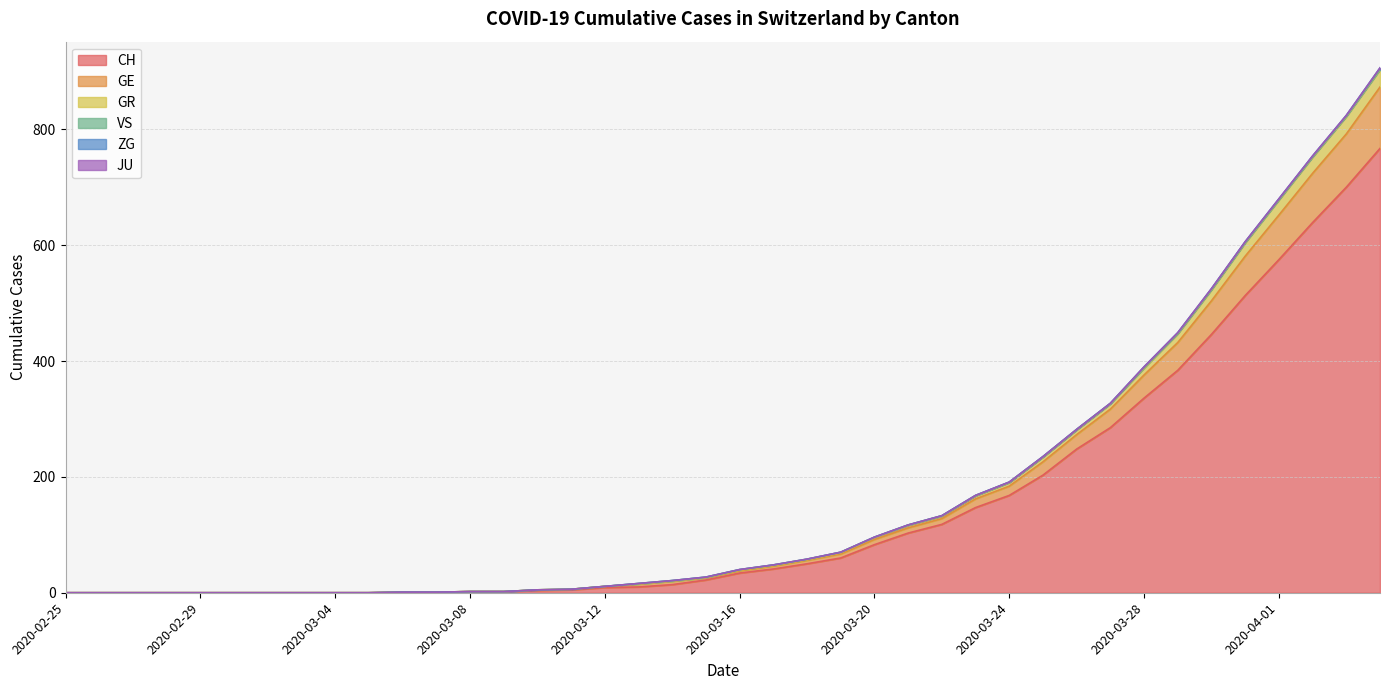

How many lines are shown in the chart?

6